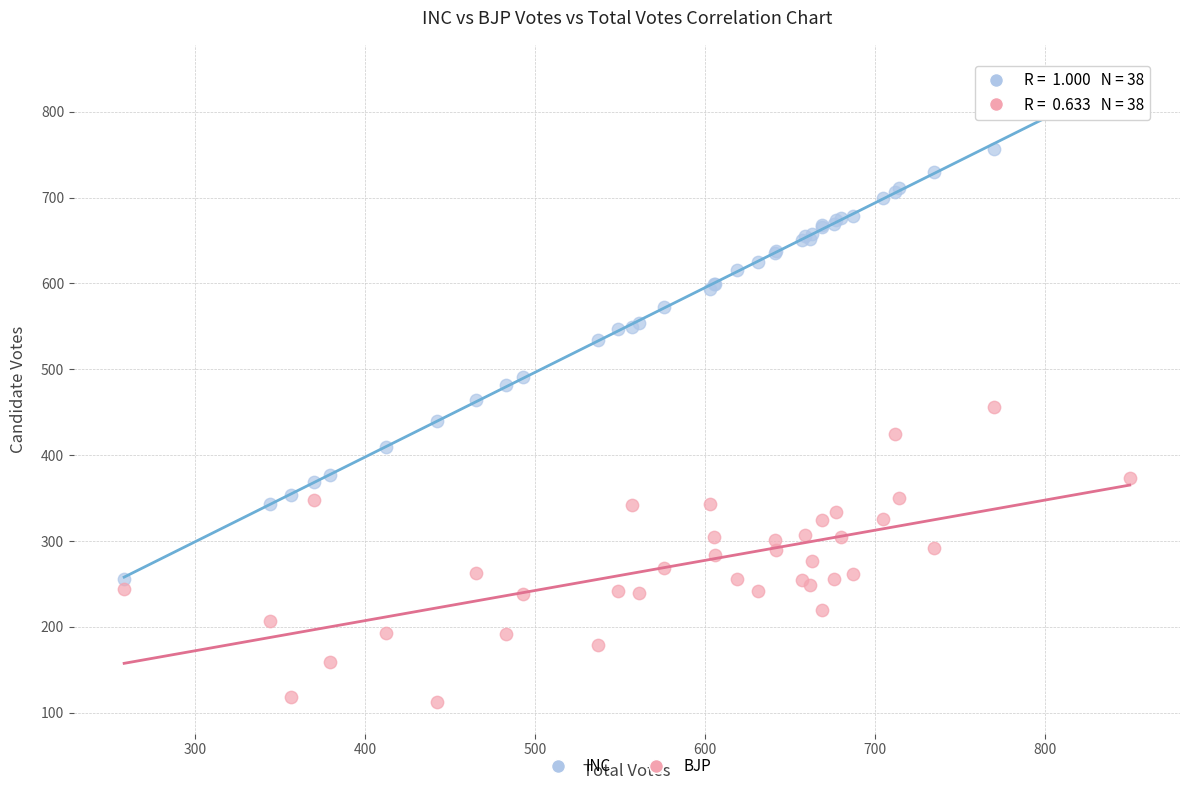

Which series reaches the minimum Y coordinate?

BJP